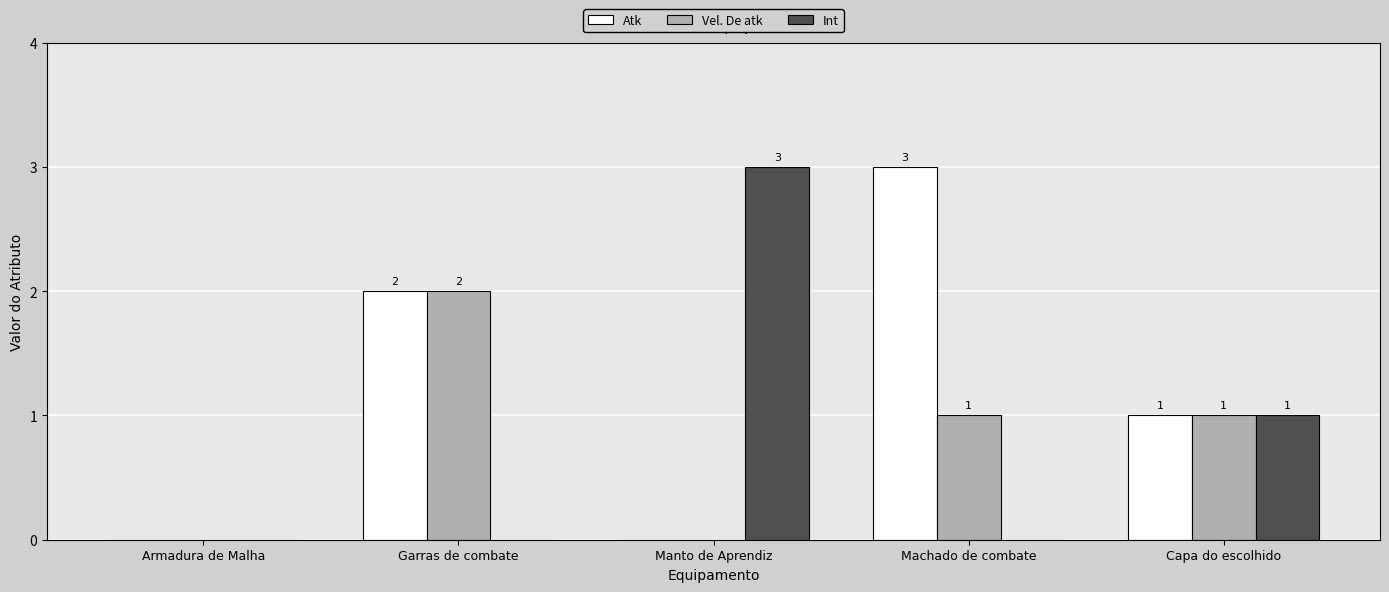

What is the difference between the Int values at Manto de Aprendiz and Armadura de Malha?

3